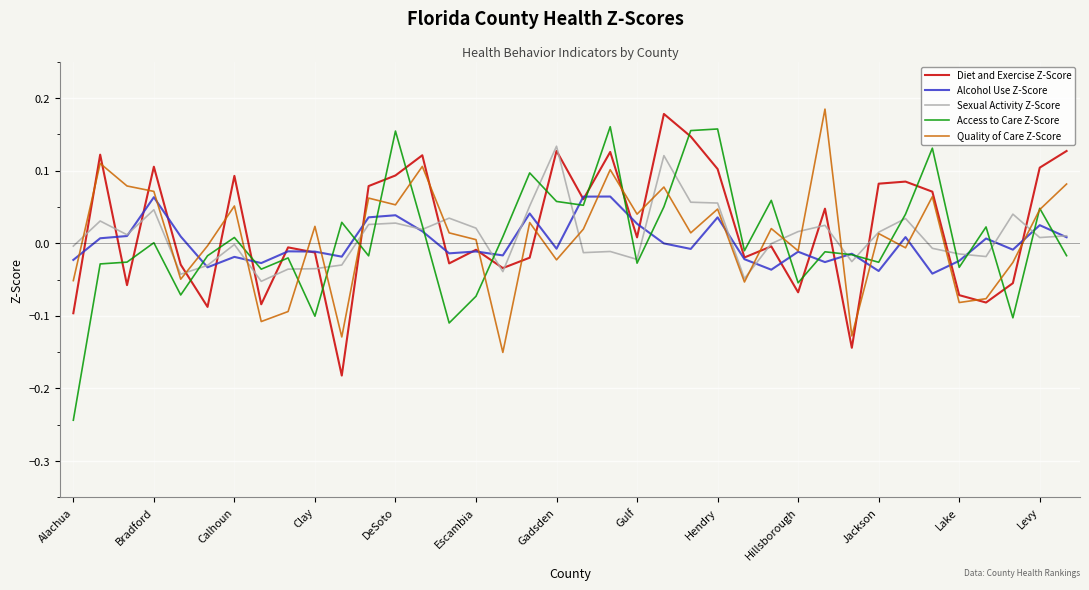

How many series are shown in this chart?

5